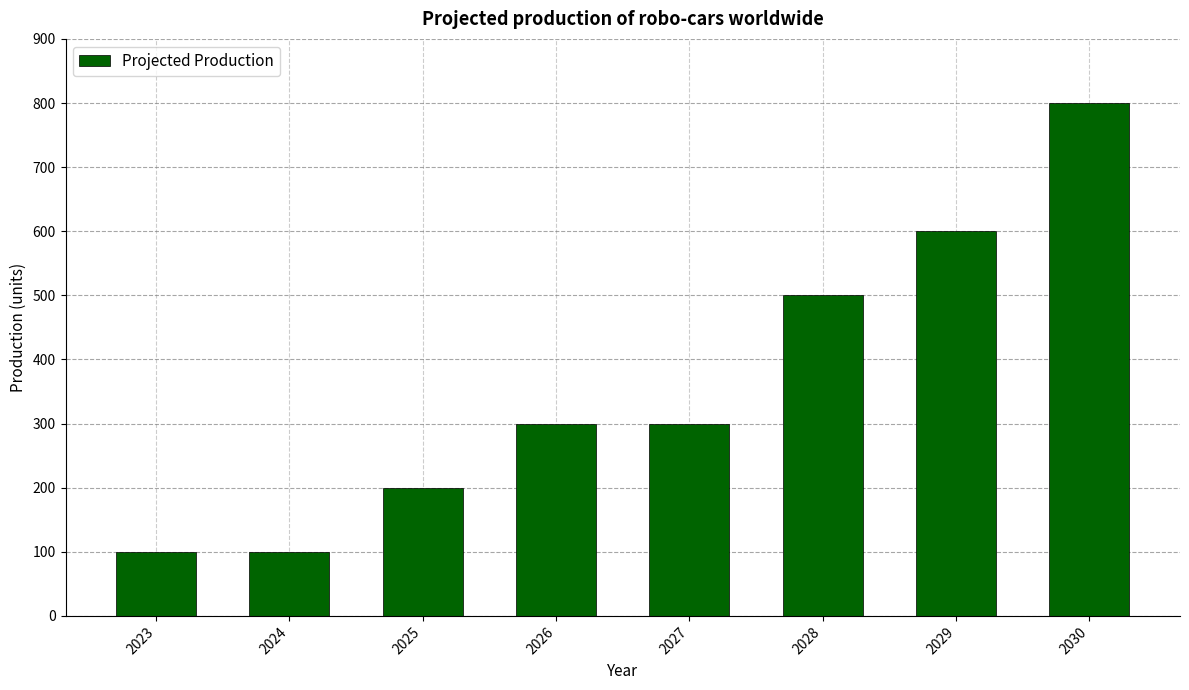

Read the value at 2030, to the nearest 50.

800